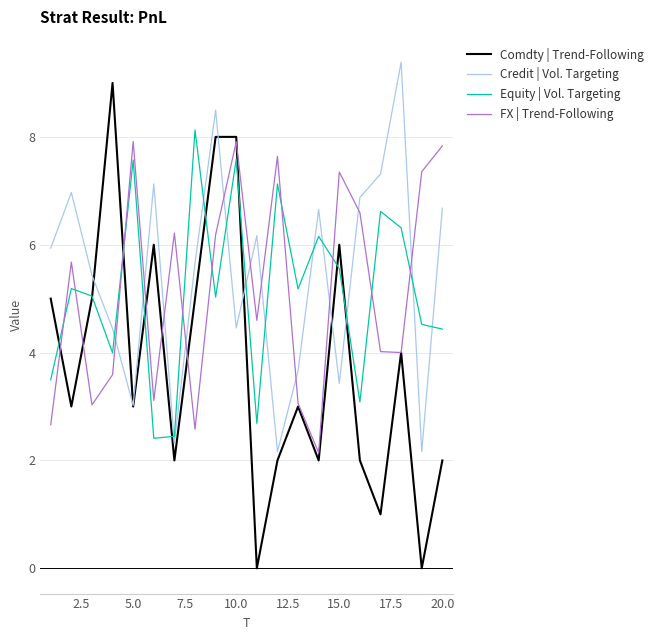

After their last crossing, which series has the higher values: FX | Trend-Following or Comdty | Trend-Following?

FX | Trend-Following